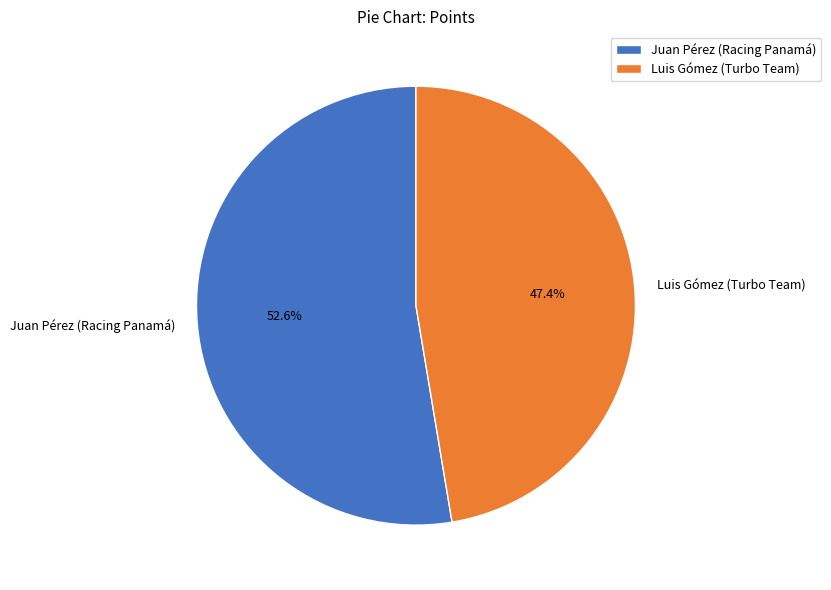

Approximately how many times larger is the value at Luis Gómez (Turbo Team) compared to Juan Pérez (Racing Panamá)?

0.9